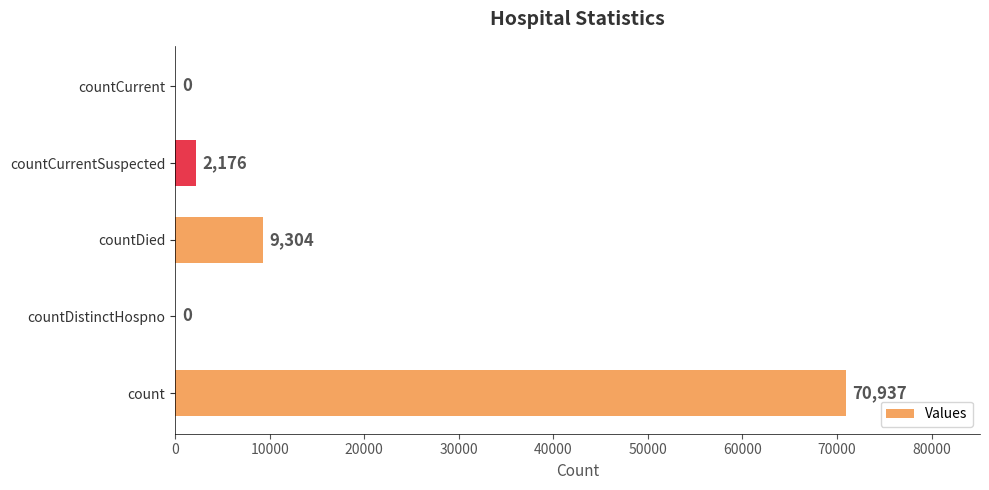

At which label is the value closest to 35468?

countDied